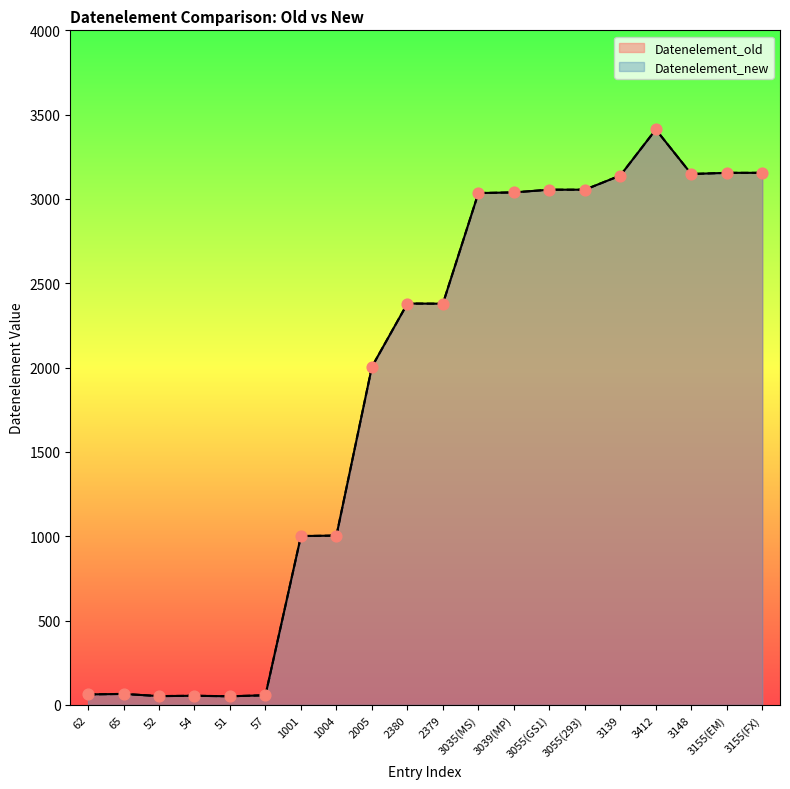

At which category is the sum across all series the highest?

3412